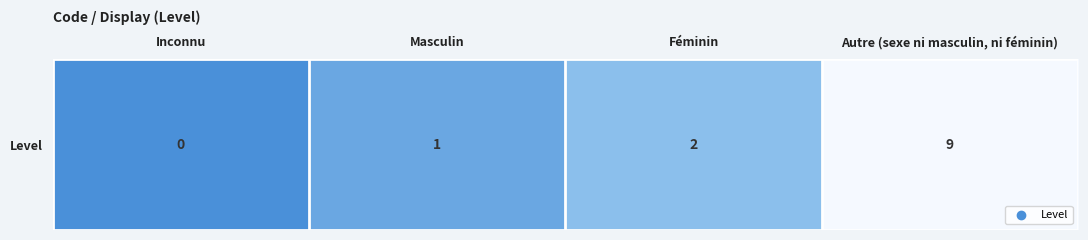

At which label is the value closest to 4?

Féminin